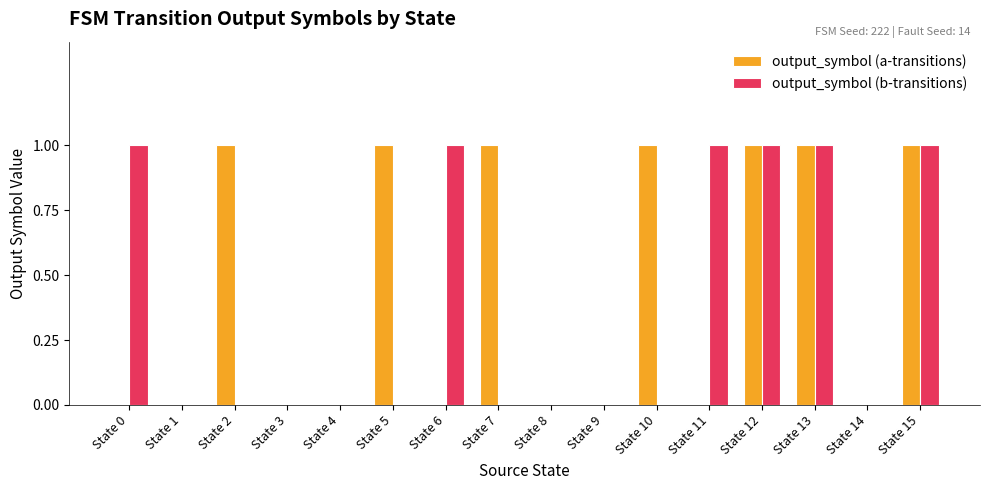

Are the bars grouped side by side (vs. stacked)?

Yes